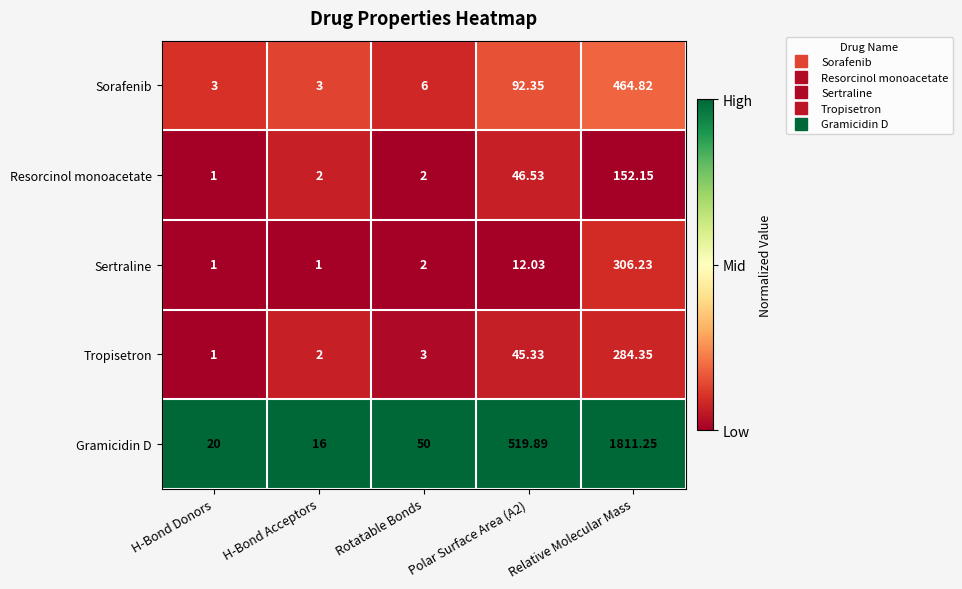

Rank the series at Relative Molecular Mass from lowest to highest value.

Resorcinol monoacetate, Tropisetron, Sertraline, Sorafenib, Gramicidin D